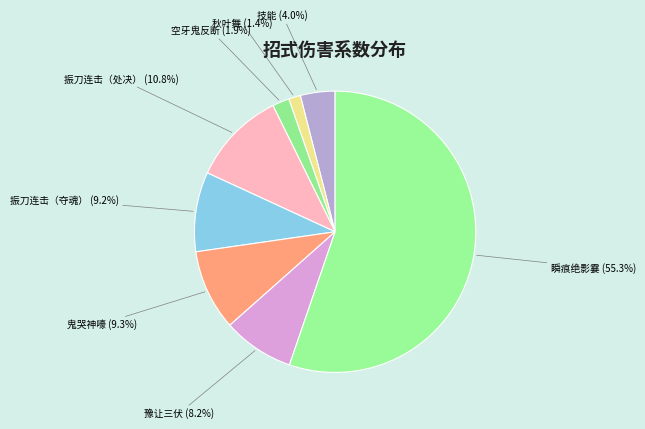

Is 瞬痕绝影霎 the majority of the pie?

Yes